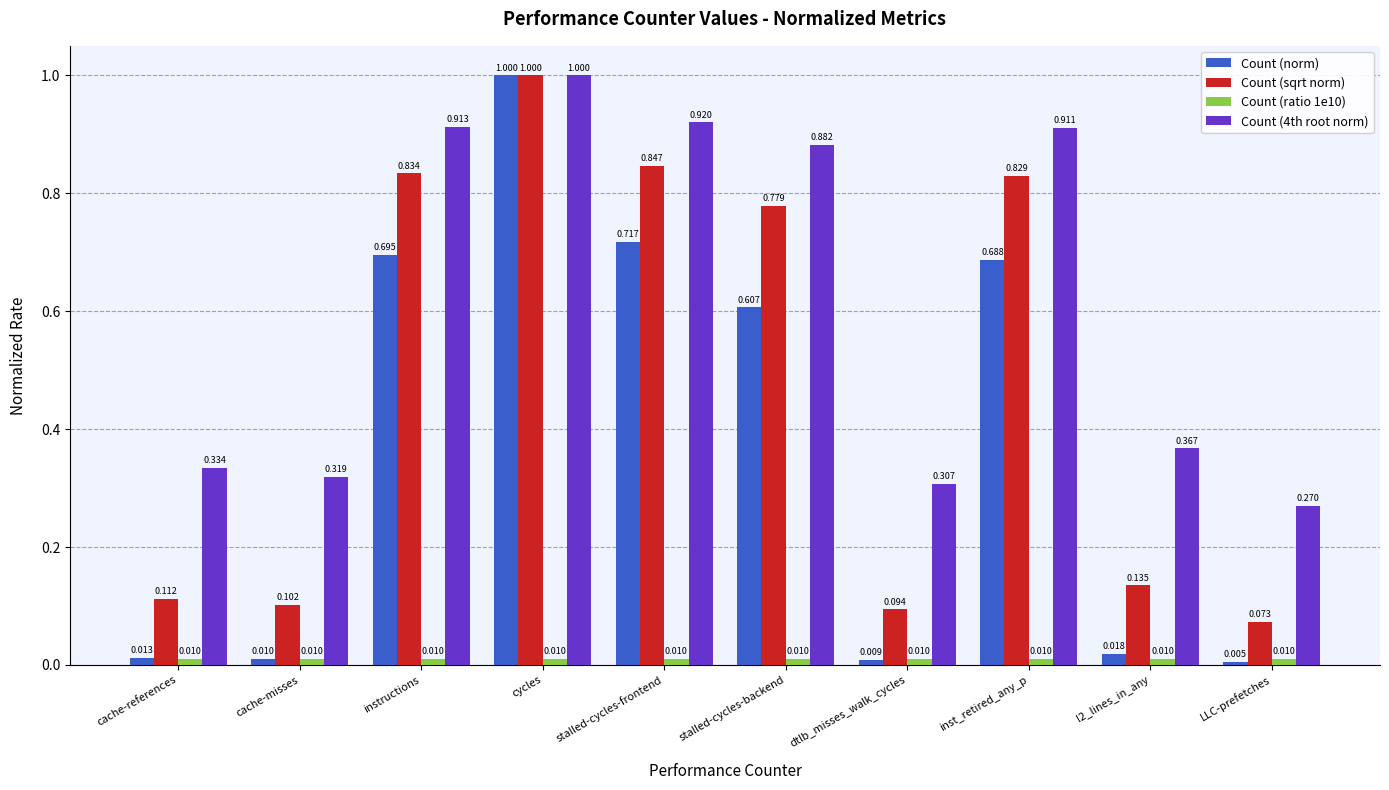

Which category has the highest value in the Count (sqrt norm) series?

cycles